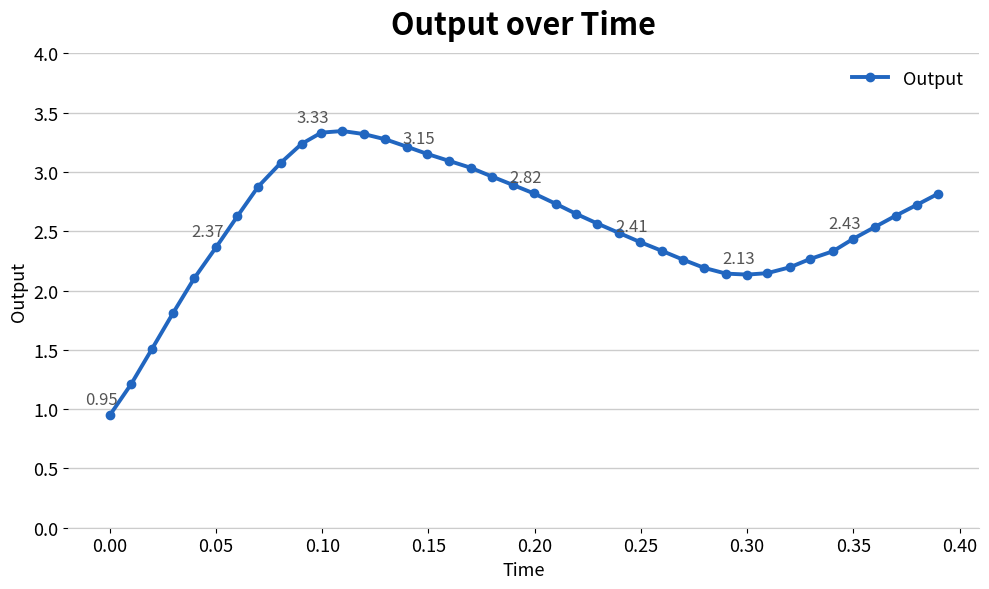

What is the sum of all values?

102.2